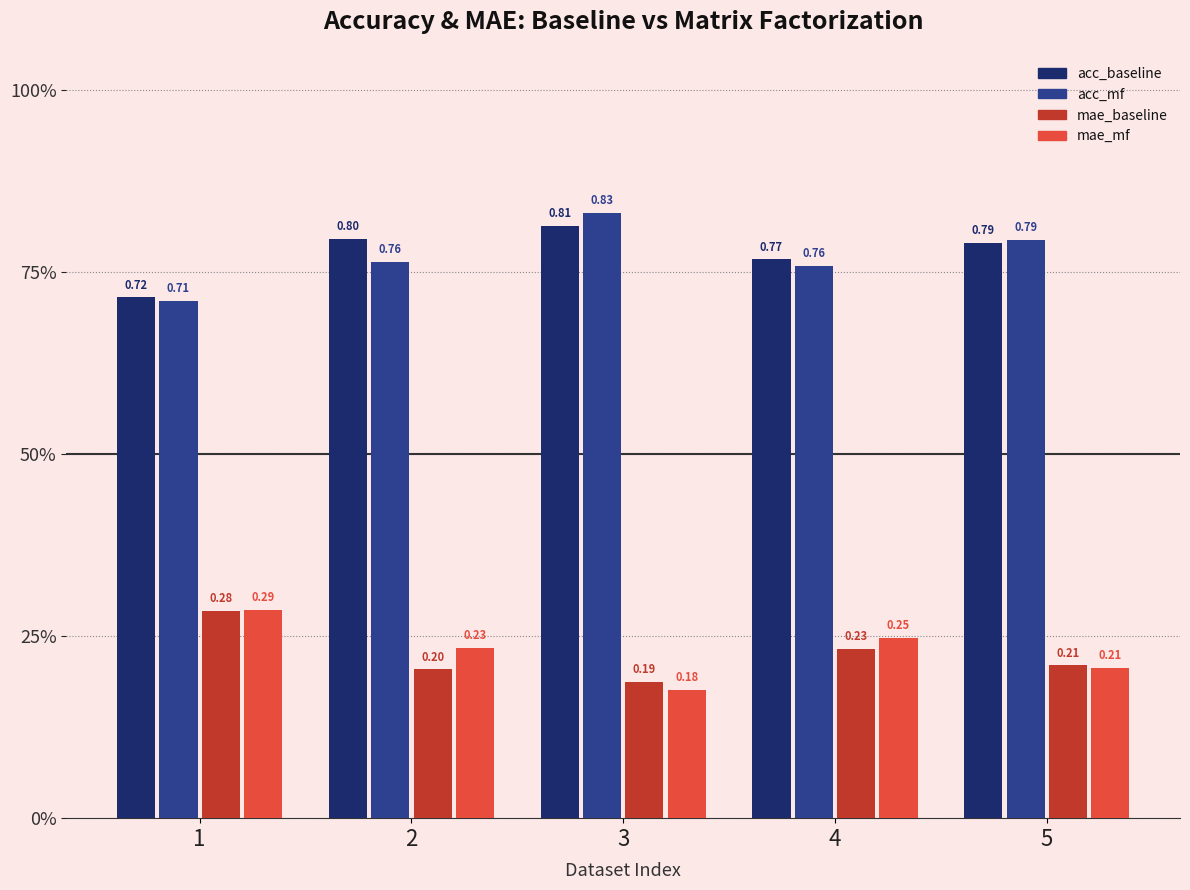

Is it true that mae_mf equals 0.2 at 3?

True